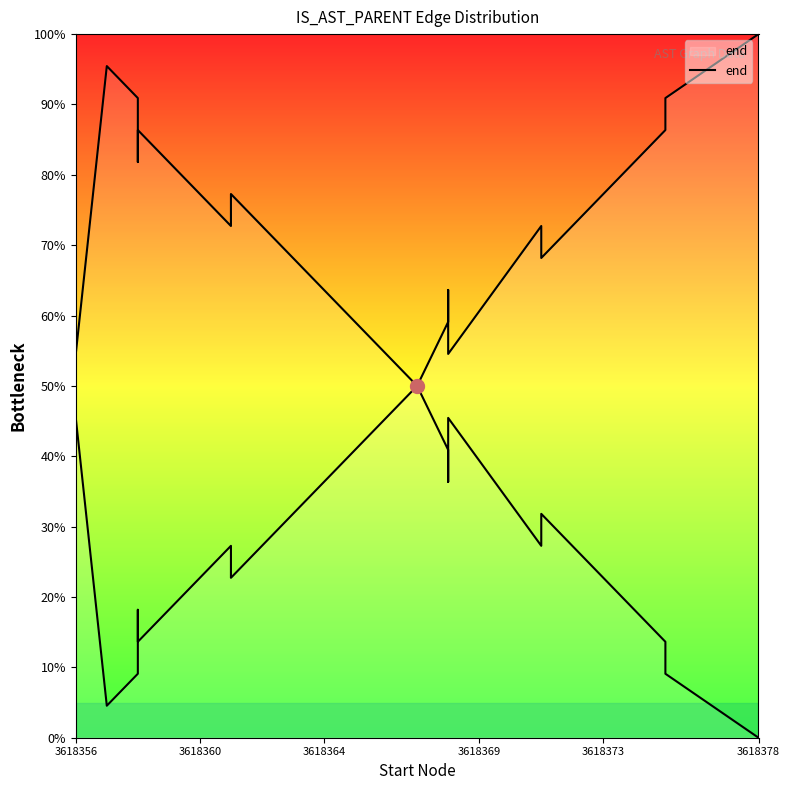

Does the chart display data point markers on the line(s)?

No